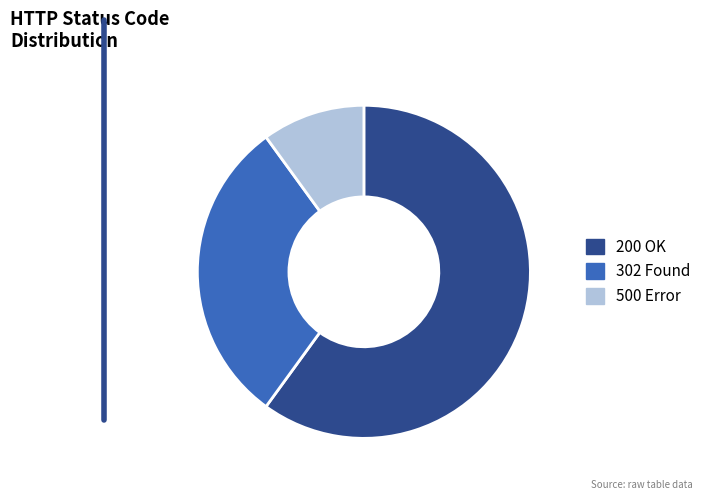

Rank the categories by value from highest to lowest.

200 OK, 302 Found, 500 Error